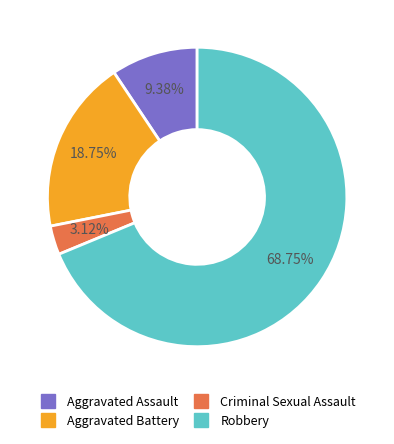

Count the number of slices in the pie.

4